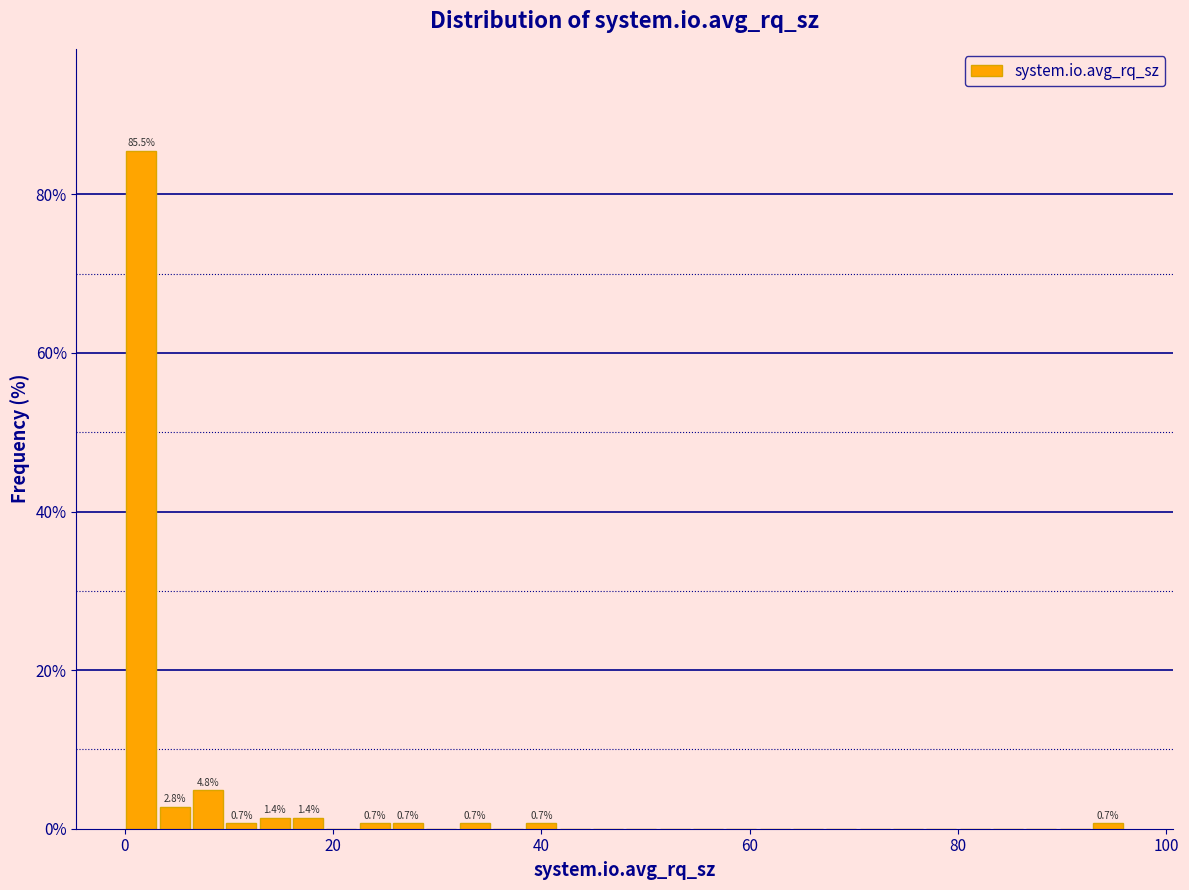

Read against the x-axis, roughly where is the centre of the tallest bar?

2